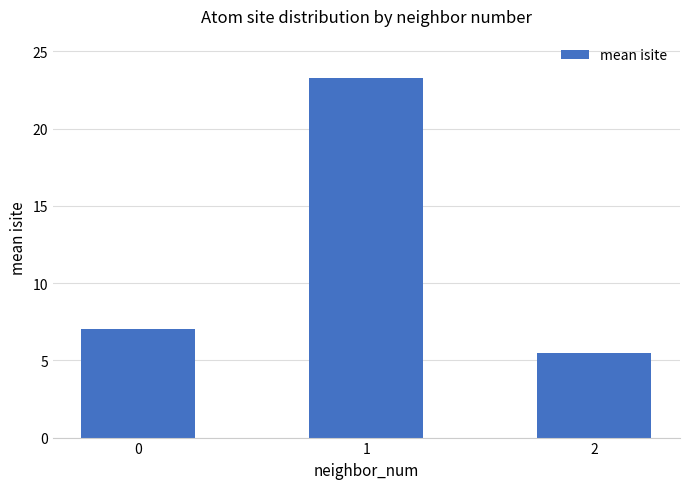

What is the smallest value displayed?

5.5